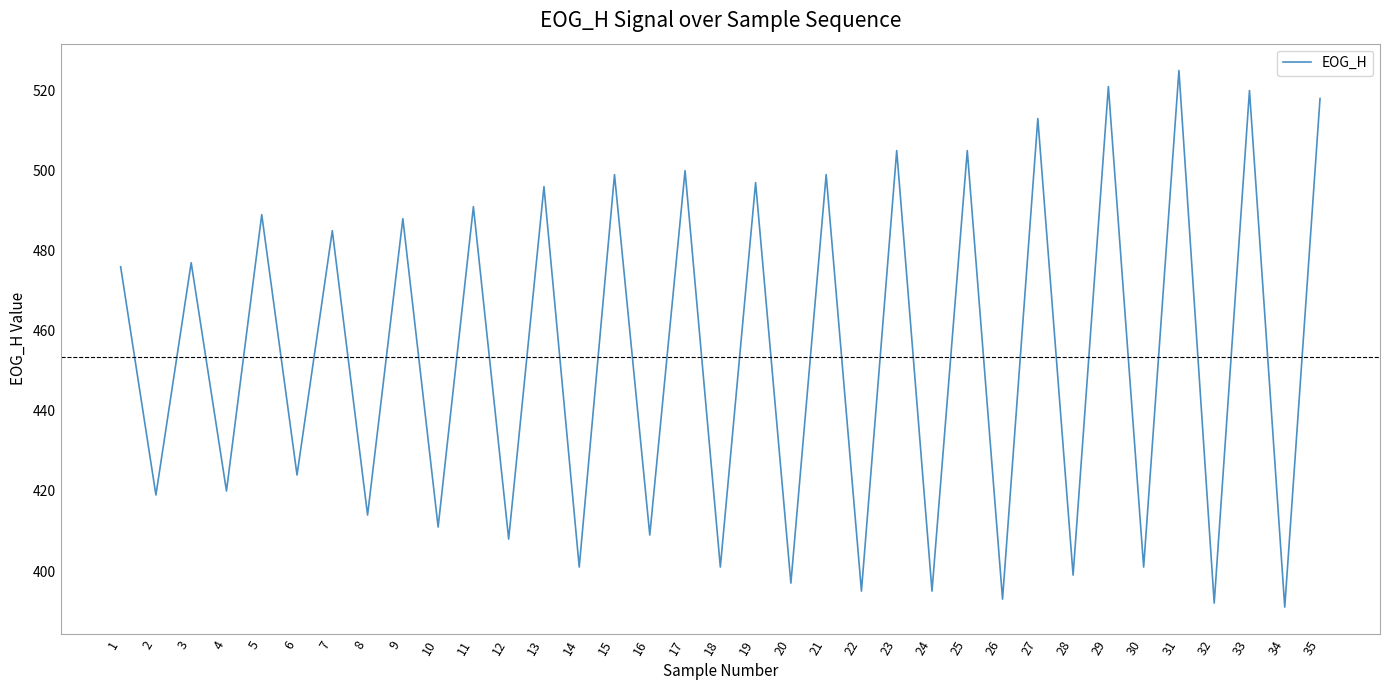

Does the chart have visible grid lines?

No